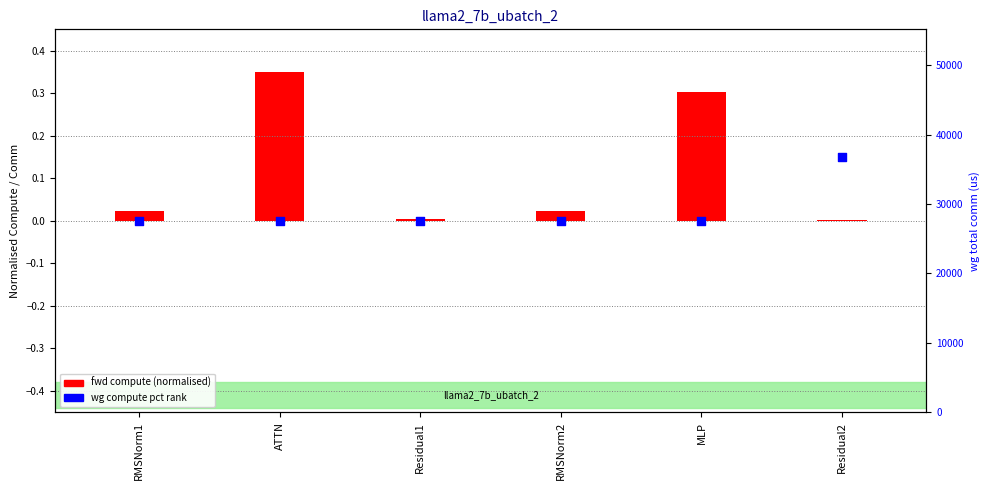

At which category is the sum across all series the highest?

ATTN